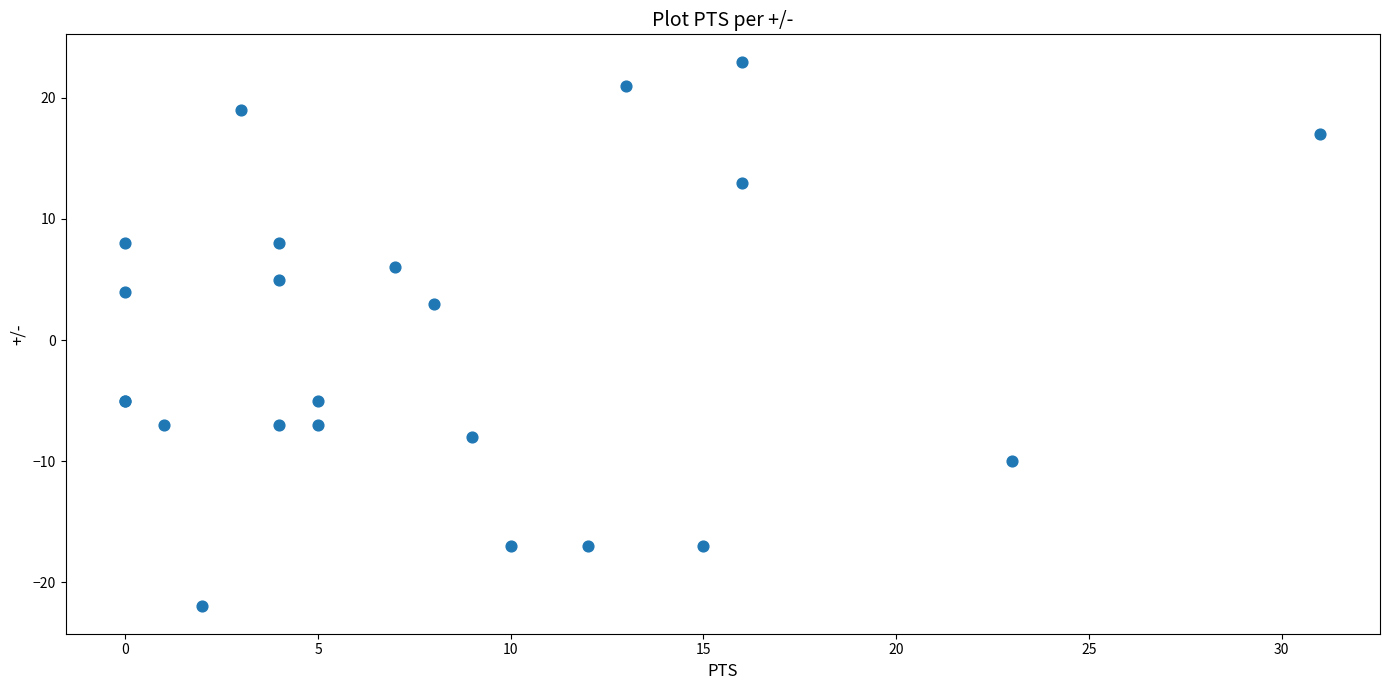

What Y value in the scatter plot is closest to 0?

3